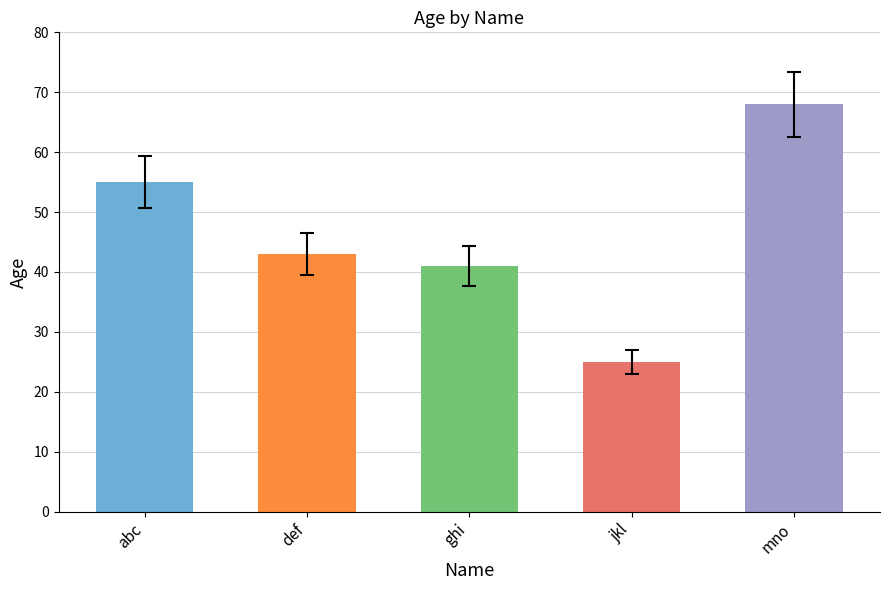

How many bars are there in total?

5